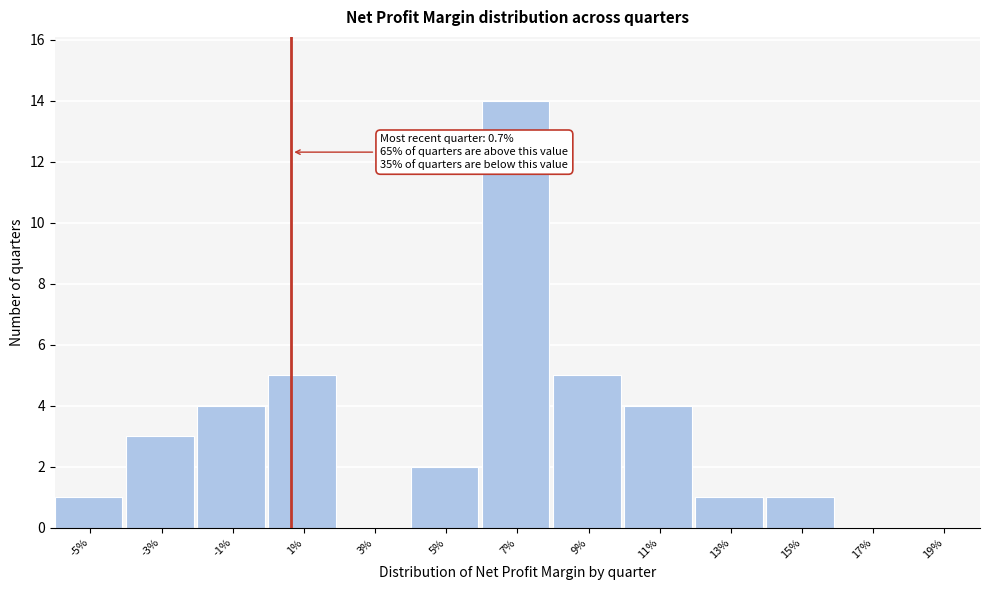

Reading left to right, what are all the values shown in this chart?

-5%=1	-3%=3	-1%=4	1%=5	3%=0	5%=2	7%=14	9%=5	11%=4	13%=1	15%=1	17%=0	19%=0